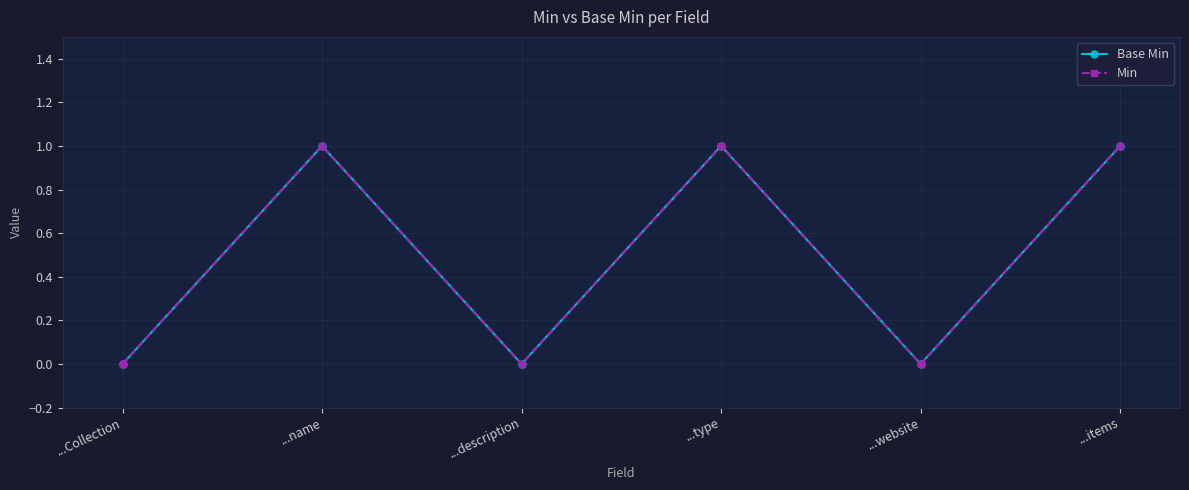

How many distinct data groups are displayed?

2